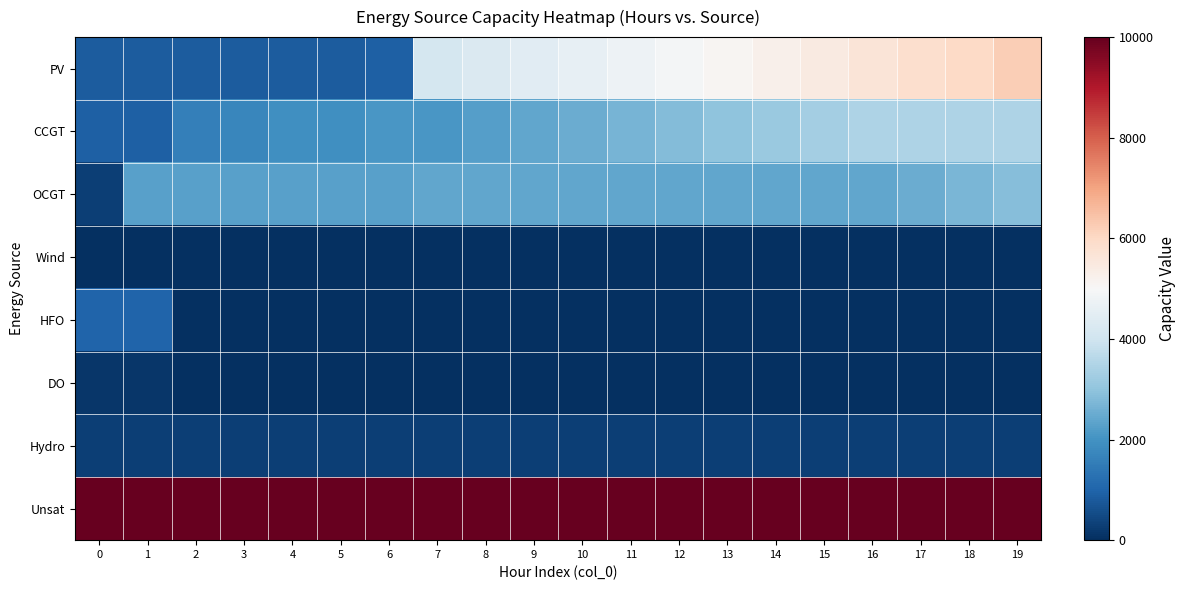

At 13, list the series in order from smallest to largest.

Wind, HFO, DO, Hydro, OCGT, CCGT, PV, Unsat